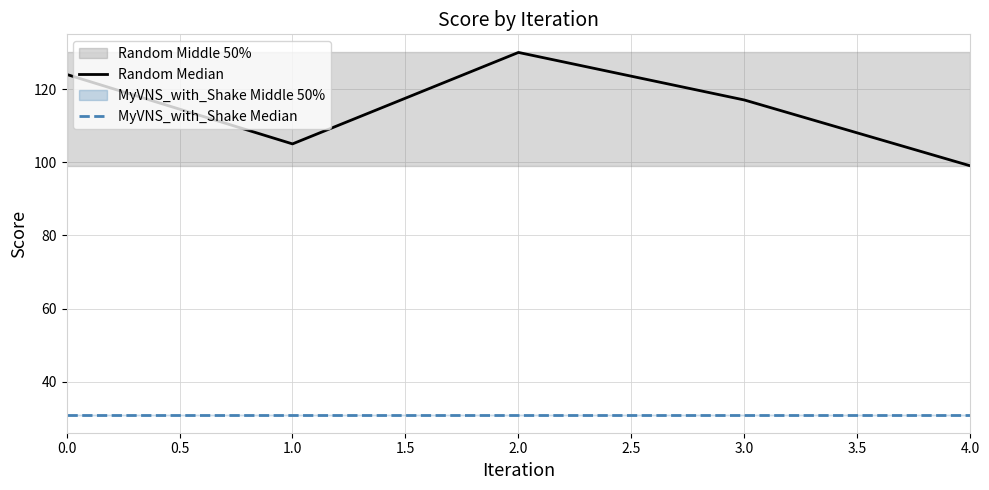

True or false: Random Median and MyVNS_with_Shake Median intersect in this chart.

False